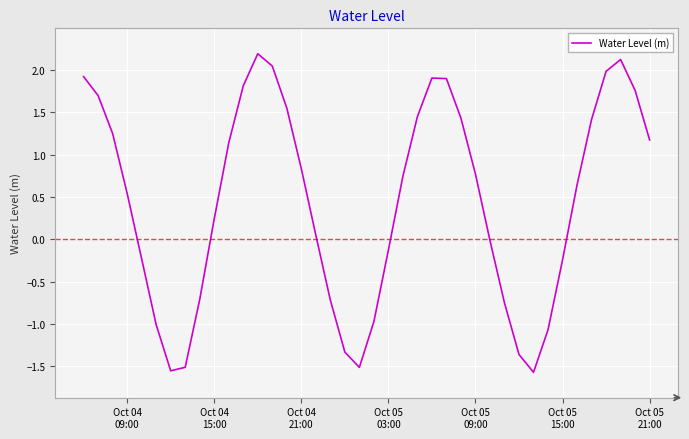

What is the greatest value displayed?

2.2